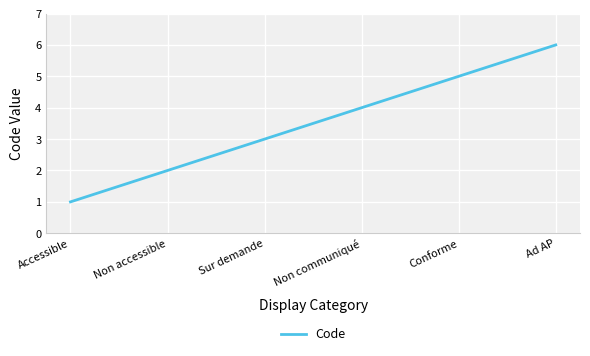

What is the difference between the maximum and minimum values?

5